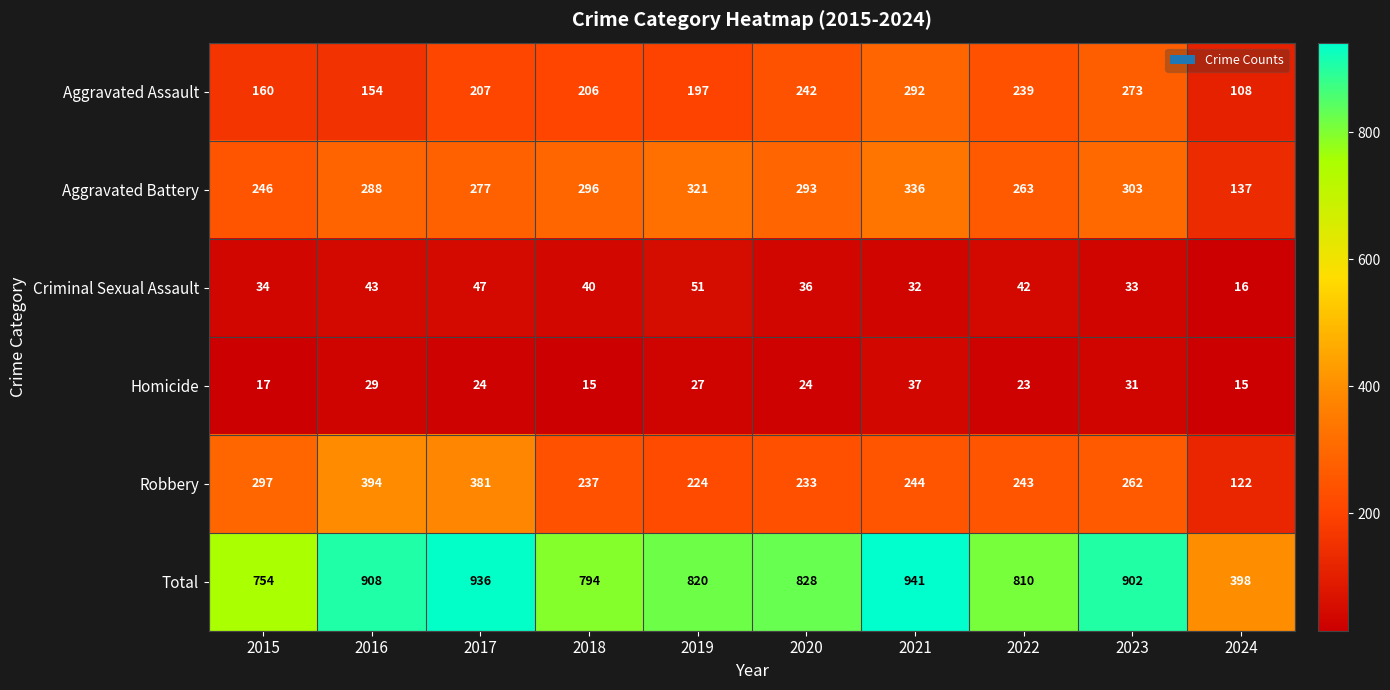

What value does the Homicide series have at 2017, to the nearest 5?

25